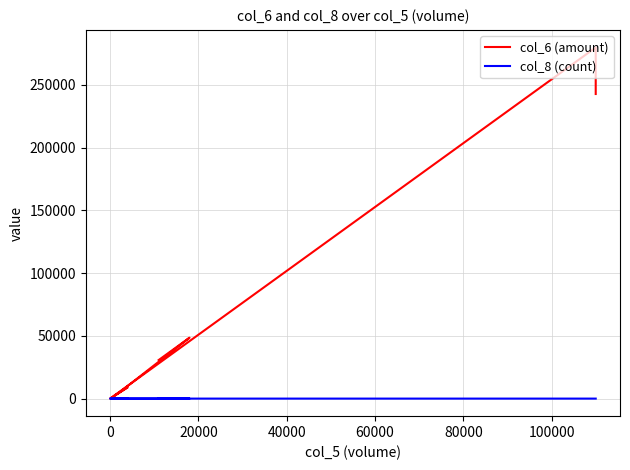

True or false: col_8 (count) and col_6 (amount) cross at least once.

False